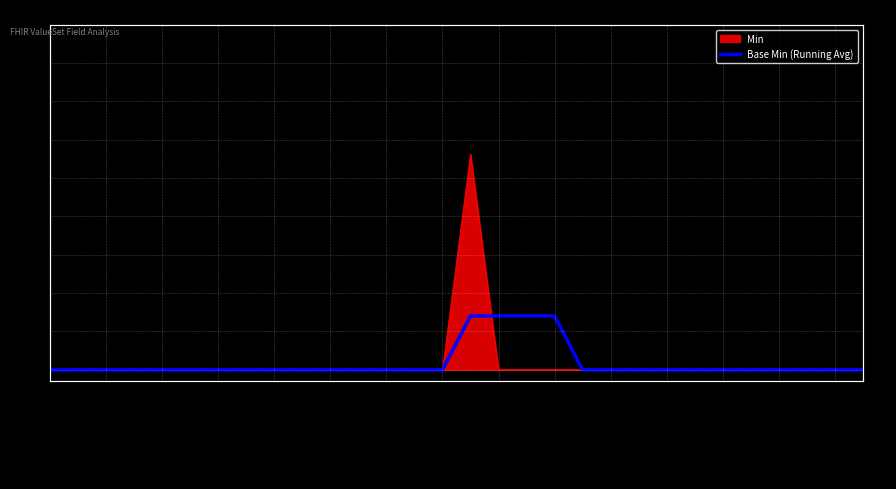

Reading left to right, what are all the values shown in this chart?

0.0	0.0	0.0	0.0	0.0	0.0	0.0	0.0	0.0	0.0	0.0	0.0	0.0	0.0	0.0	0.2	0.2	0.2	0.2	0.0	0.0	0.0	0.0	0.0	0.0	0.0	0.0	0.0	0.0	0.0